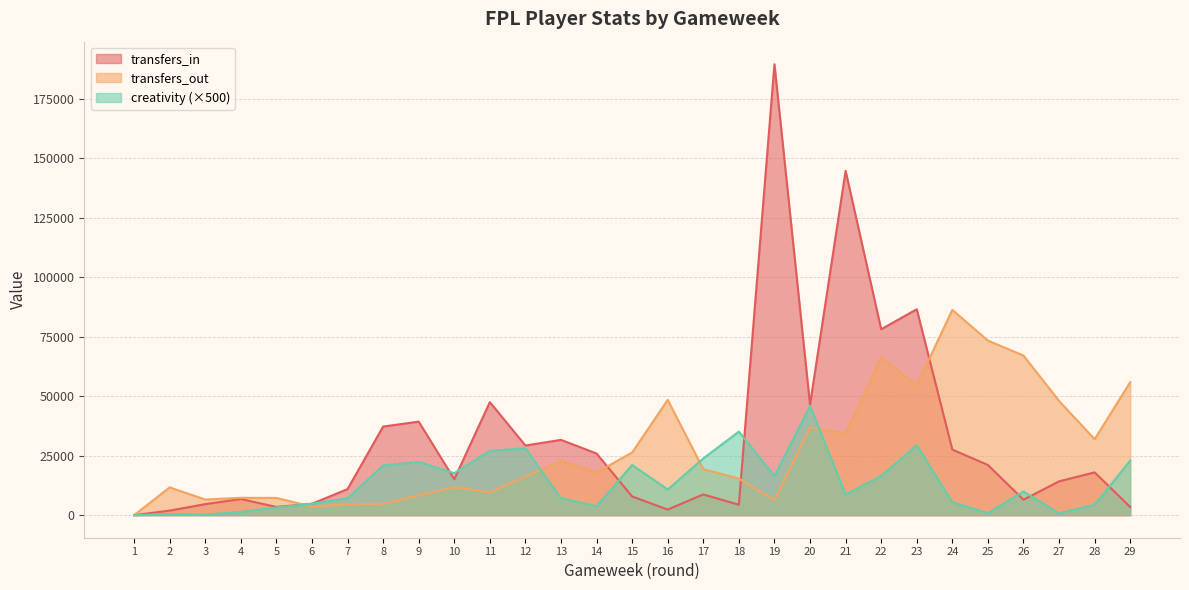

Does the chart have visible grid lines?

Yes